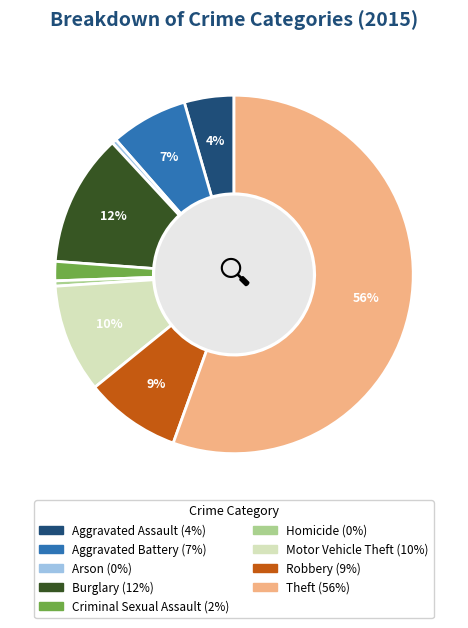

To the nearest percent, what is the average slice percentage?

11%